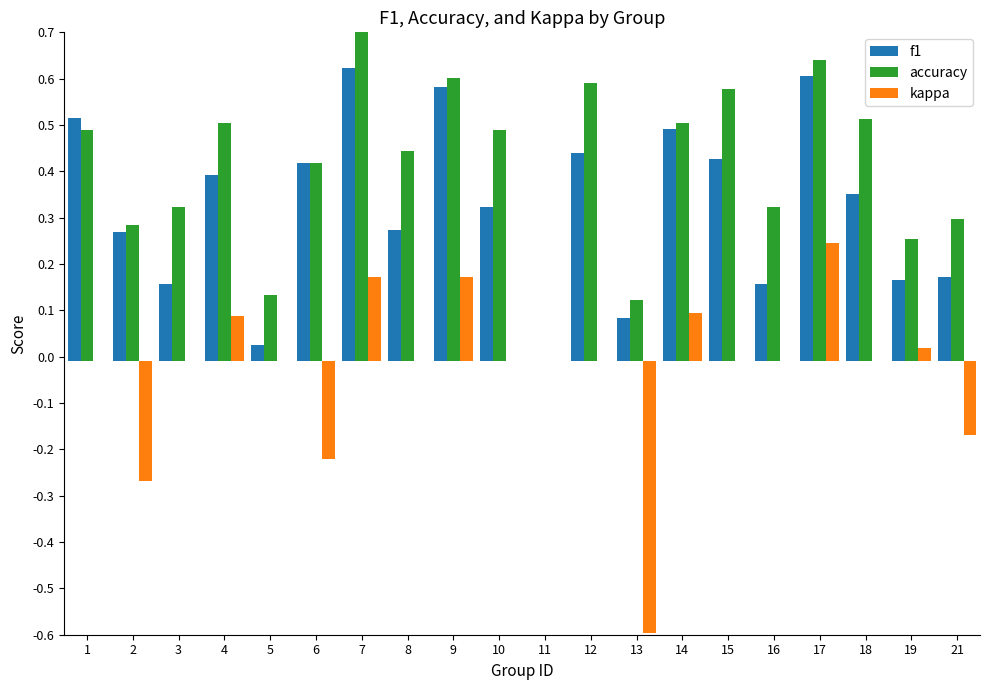

The value of kappa at 14 is 0.1. True or false?

True